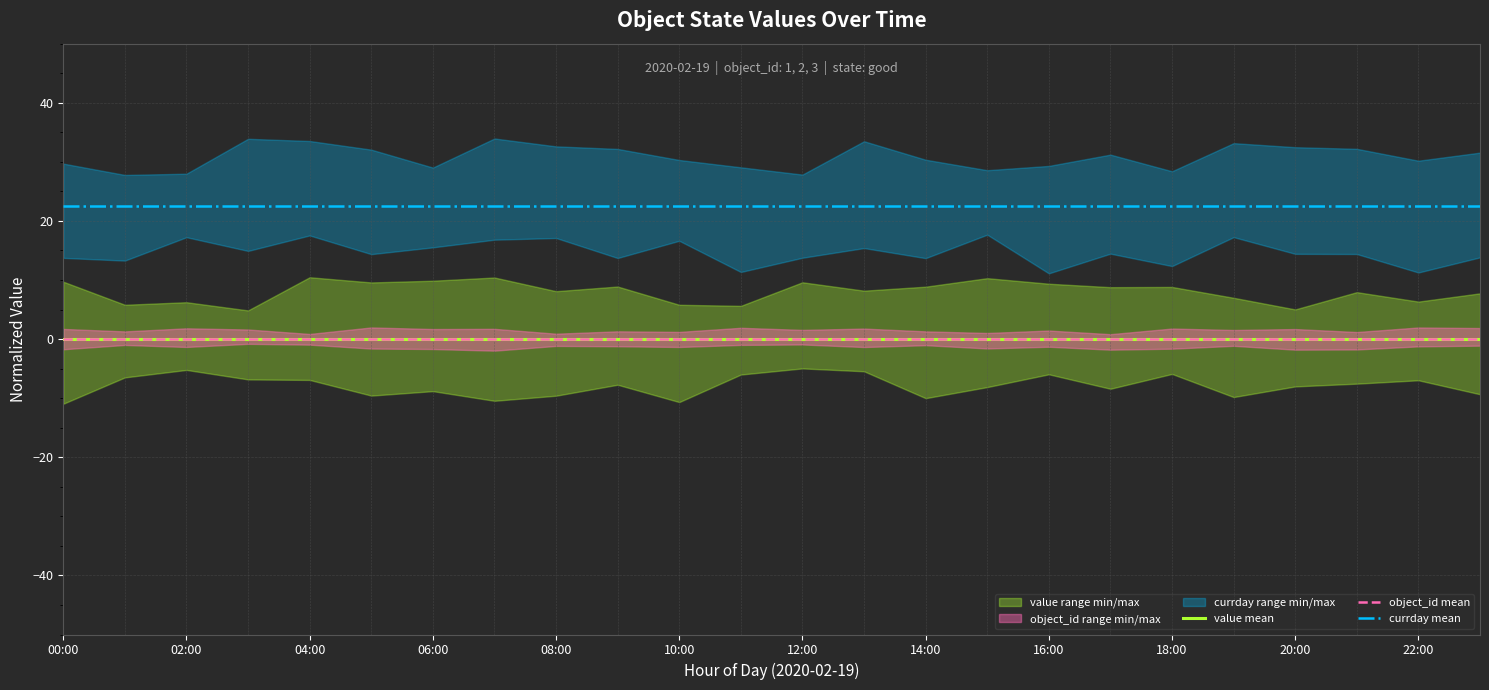

Reading left to right, list all the values displayed in this chart.

value mean: 0.0	0.0	0.0	0.0	0.0	0.0	0.0	0.0	0.0	0.0	0.0	0.0	0.0	0.0	0.0	0.0	0.0	0.0	0.0	0.0	0.0	0.0	0.0	0.0
object_id mean: 0.0	0.0	0.0	0.0	0.0	0.0	0.0	0.0	0.0	0.0	0.0	0.0	0.0	0.0	0.0	0.0	0.0	0.0	0.0	0.0	0.0	0.0	0.0	0.0
currday mean: 22.5	22.5	22.5	22.5	22.5	22.5	22.5	22.5	22.5	22.5	22.5	22.5	22.5	22.5	22.5	22.5	22.5	22.5	22.5	22.5	22.5	22.5	22.5	22.5